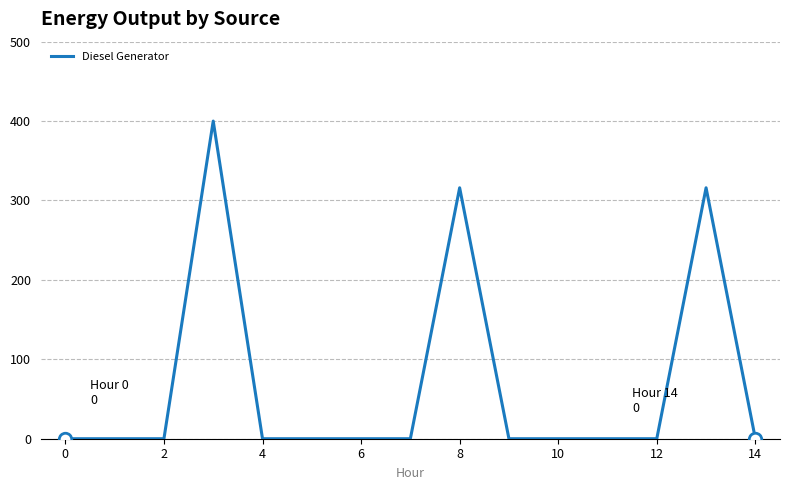

What is the greatest value displayed?

400